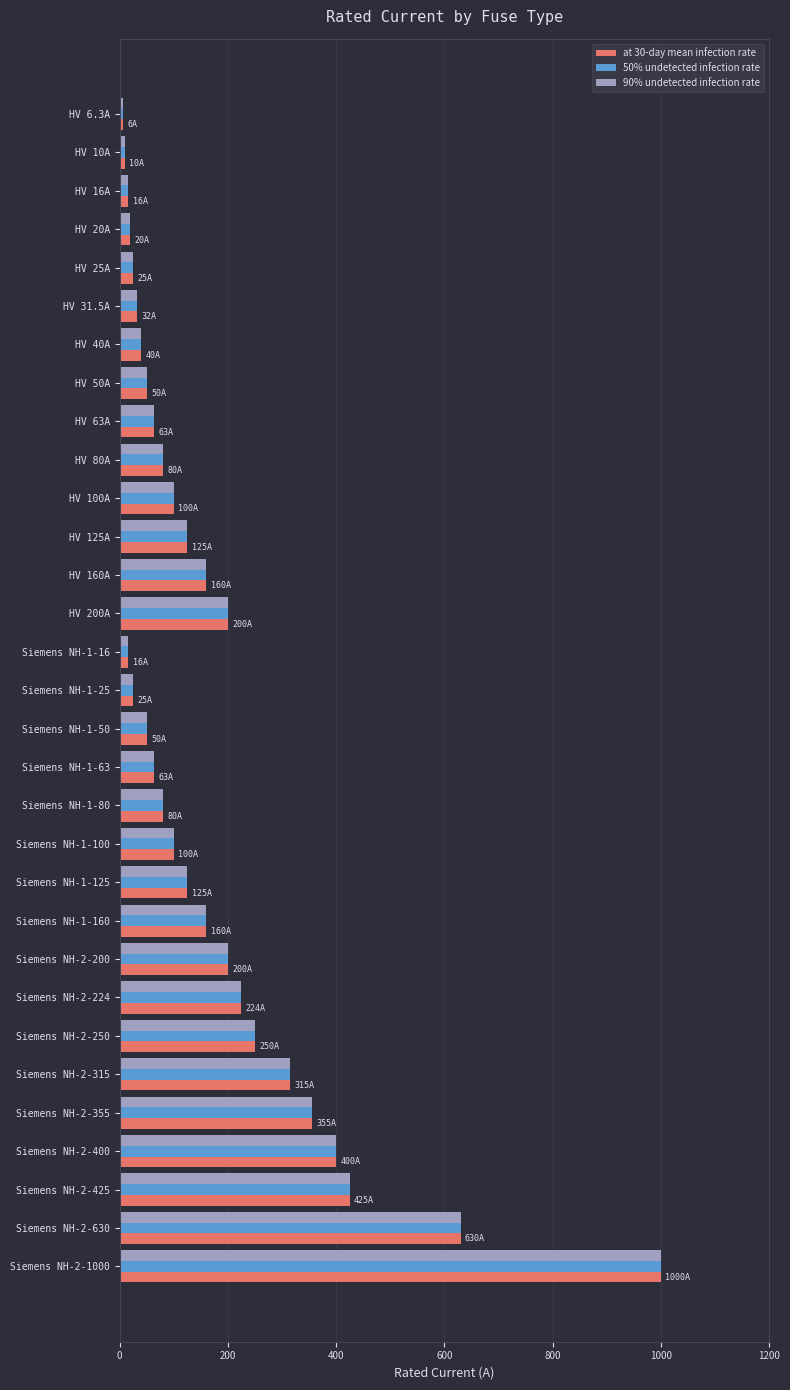

At which category is the sum across all series the highest?

Siemens NH-2-1000